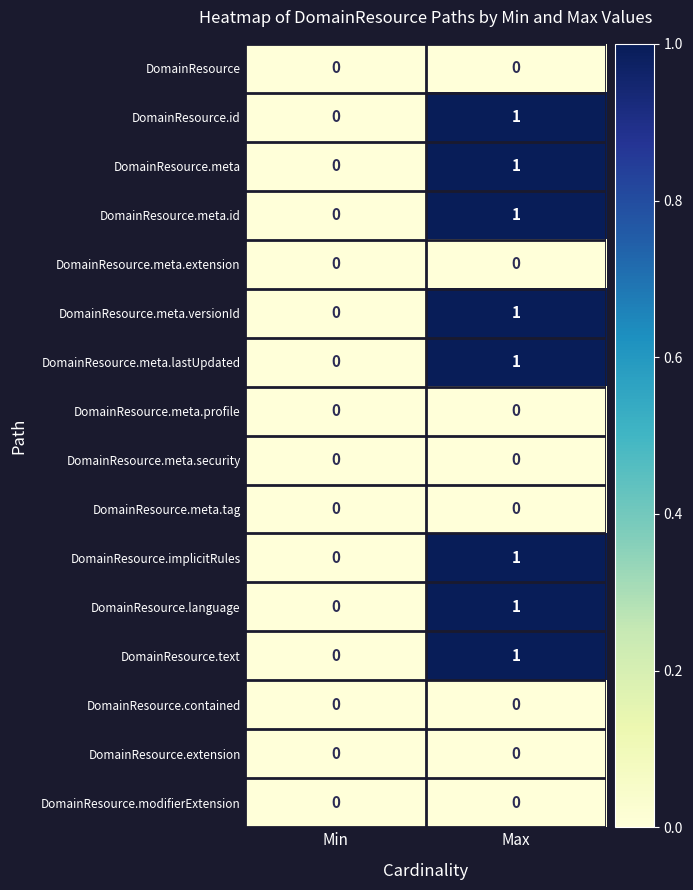

At which category is the sum across all series the highest?

Max